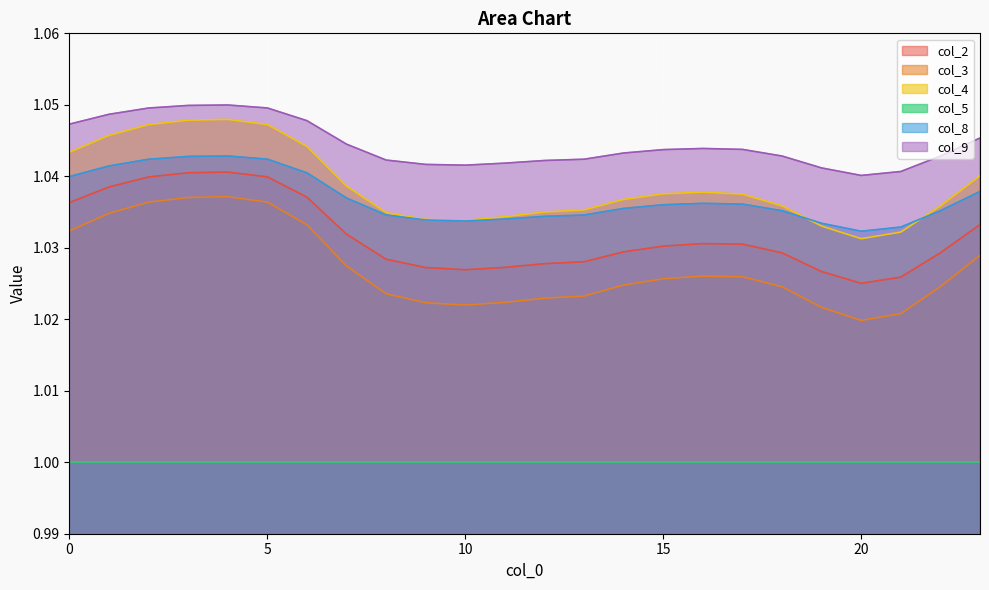

True or false: col_5 and col_3 cross at least once.

False